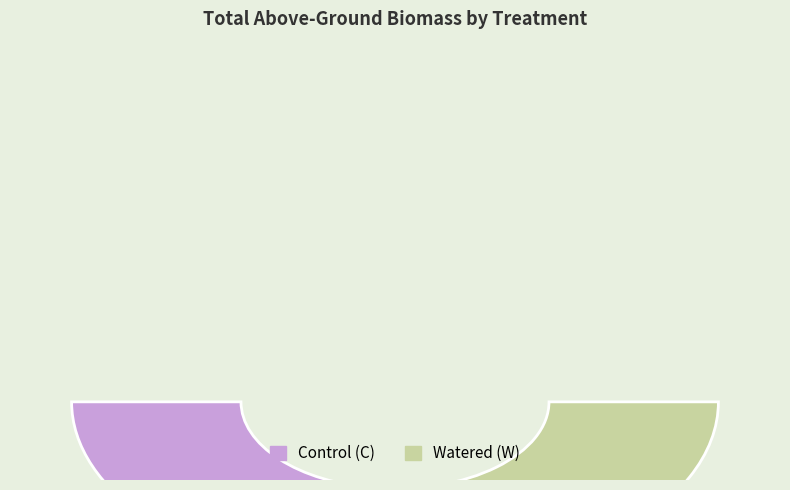

Rank the categories by value from lowest to highest.

C, W